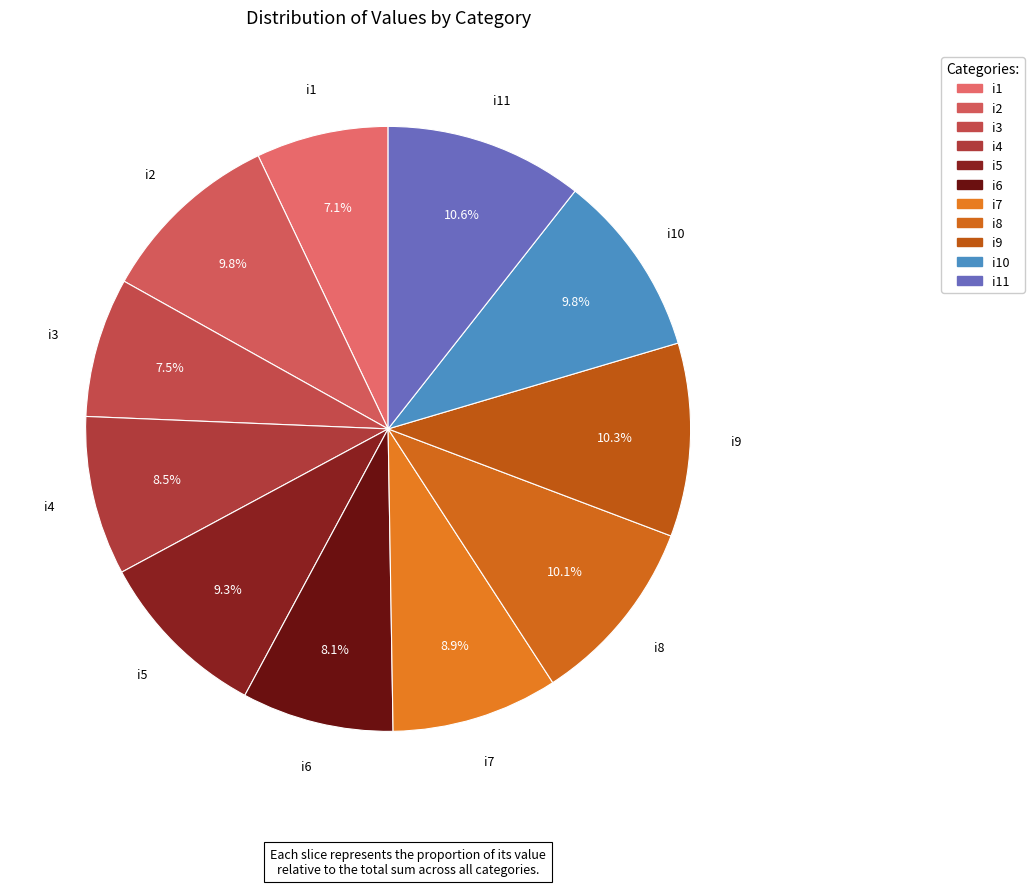

Is there any slice that represents more than half of the pie?

No